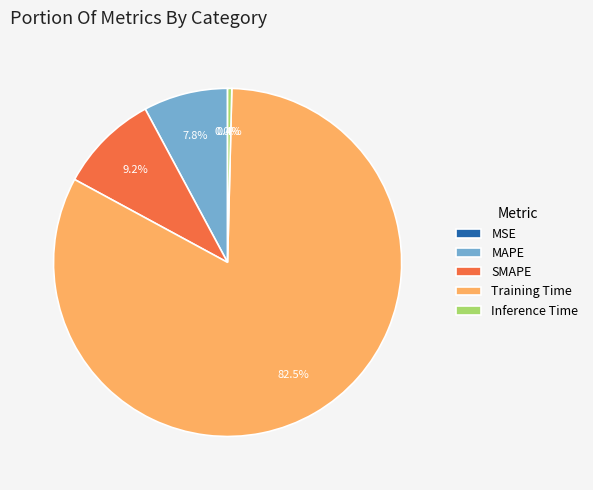

Is Training Time the majority of the pie?

Yes